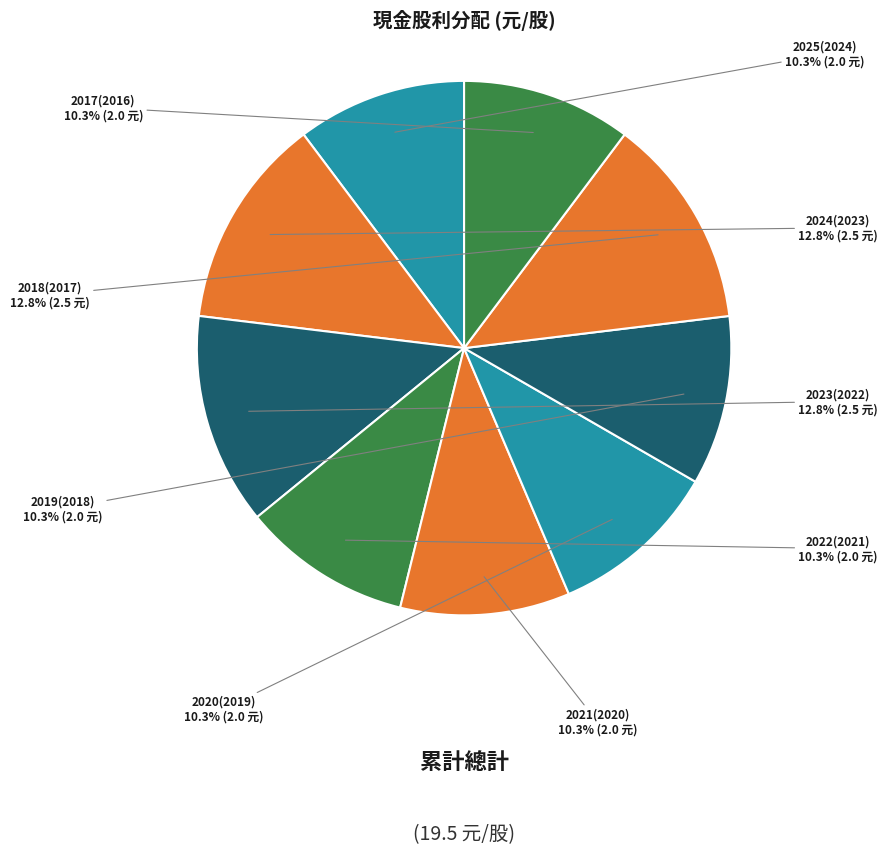

How many slices are in this pie chart?

9